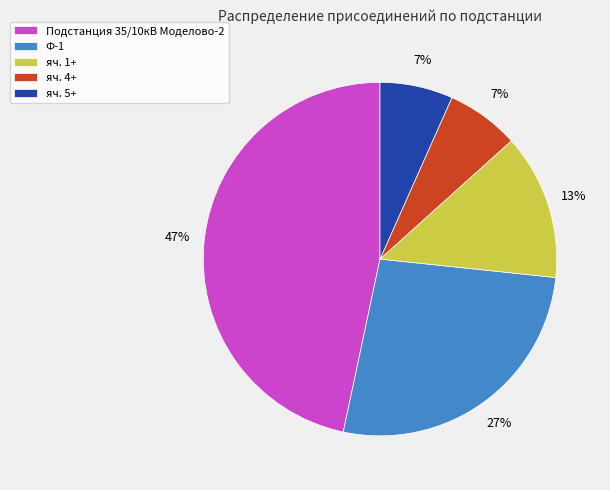

To the nearest percent, what is the difference between the largest and smallest slice percentages?

40%